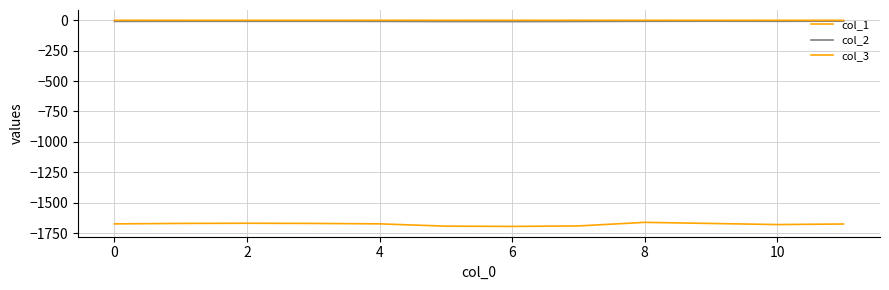

Reading left to right, what are all the values shown in this chart?

col_1: -1674.4	-1670.6	-1669.1	-1670.7	-1674.1	-1693.0	-1695.2	-1691.3	-1661.7	-1670.8	-1680.0	-1675.3
col_2: -9.1	-8.5	-8.4	-8.4	-9.1	-10.3	-10.7	-9.8	-8.3	-7.5	-8.3	-7.1
col_3: -0.1	-0.1	-0.1	-0.1	-0.1	-0.0	-0.0	-0.0	-0.1	-0.1	-0.1	-0.1